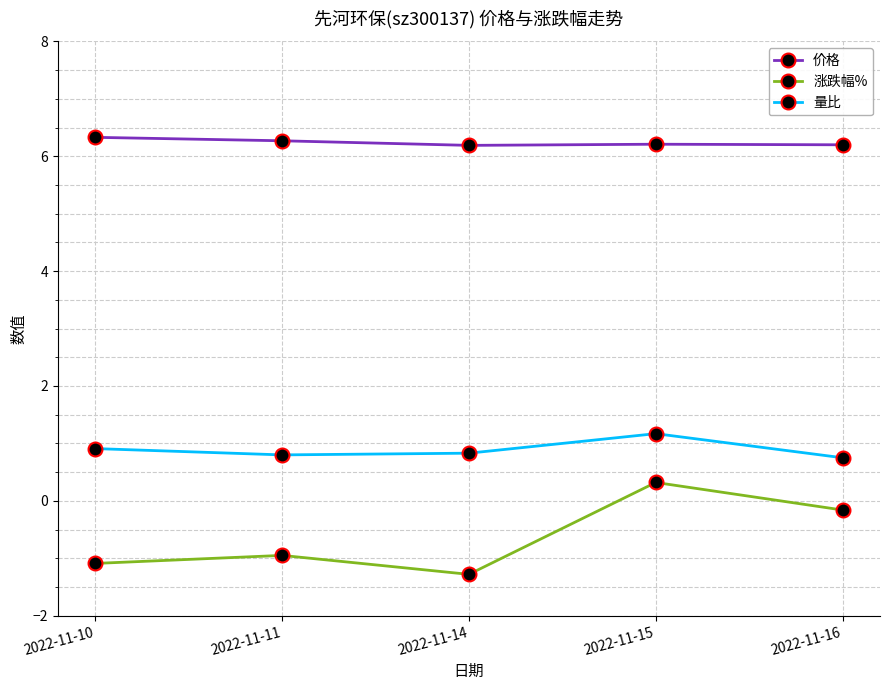

What is the spread (max minus min) of values at 2022-11-10?

7.4